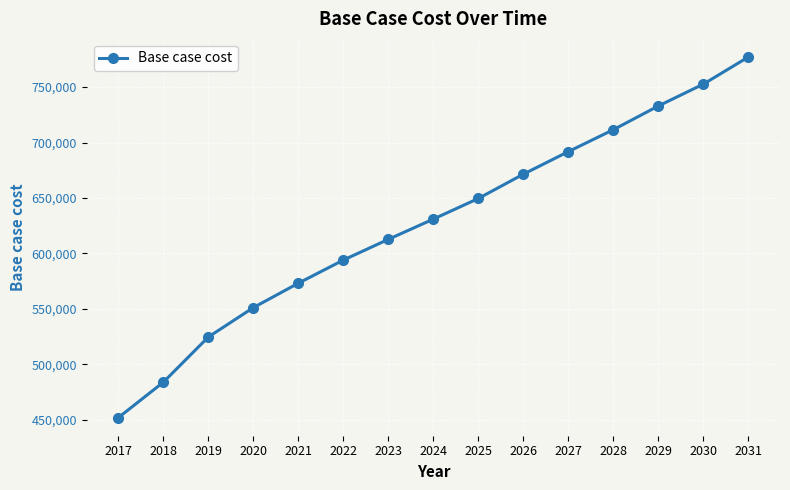

What is the maximum value shown in the chart?

777254.7